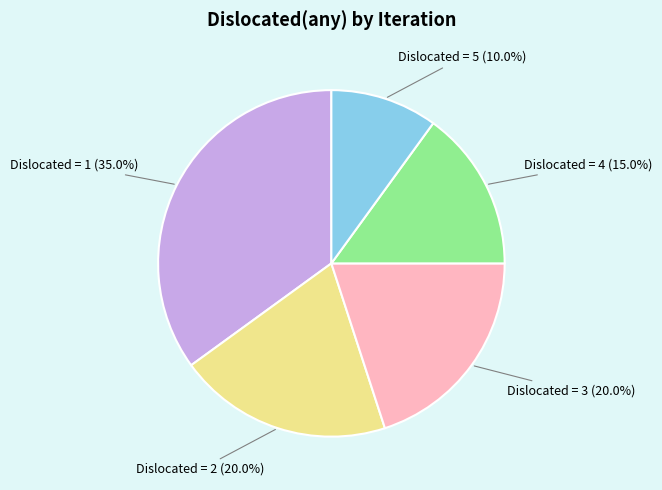

How many segments does this pie chart have?

5